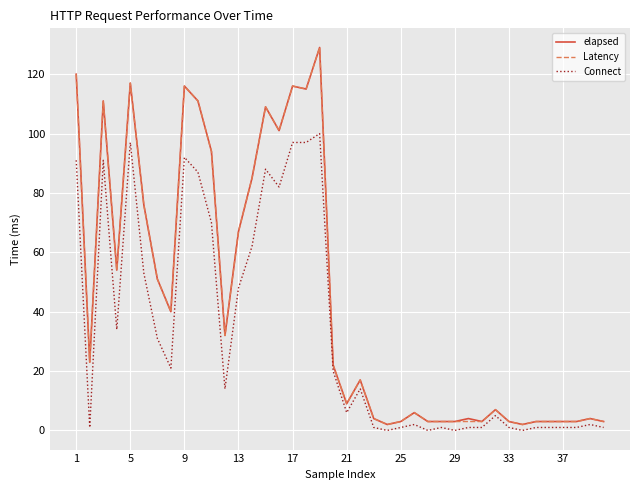

True or false: Latency and Connect intersect in this chart.

False